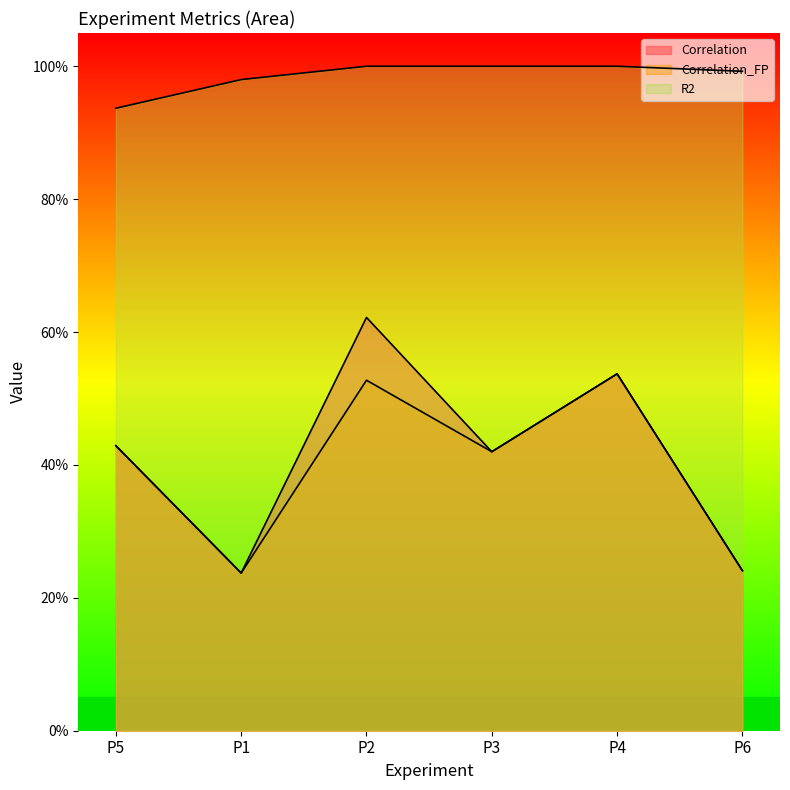

Reading left to right, what are all the values shown in this chart?

Correlation: P5=0.4	P1=0.2	P2=0.6	P3=0.4	P4=0.5	P6=0.2
Correlation_FP: P5=0.4	P1=0.2	P2=0.5	P3=0.4	P4=0.5	P6=0.2
R2: P5=0.9	P1=1.0	P2=1.0	P3=1.0	P4=1.0	P6=1.0